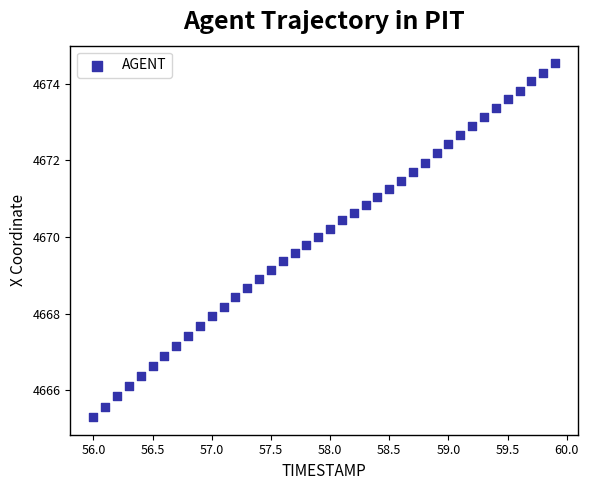

What is the range of X values (max minus min)?

3.9